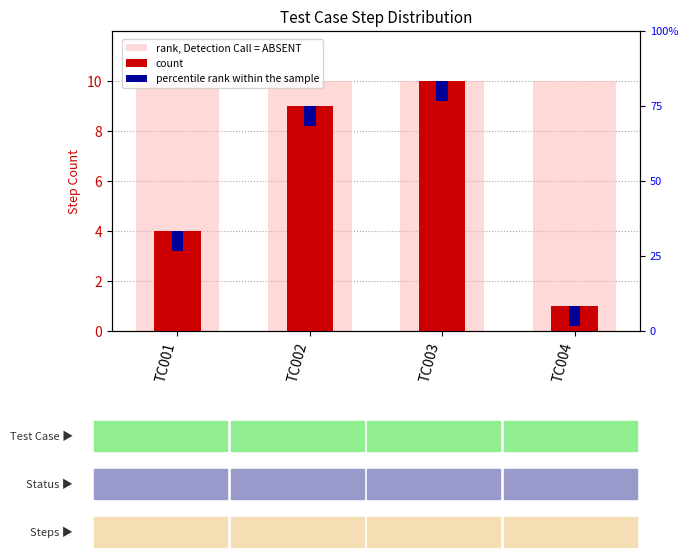

What is the average value of the rank, Detection Call = ABSENT series?

10